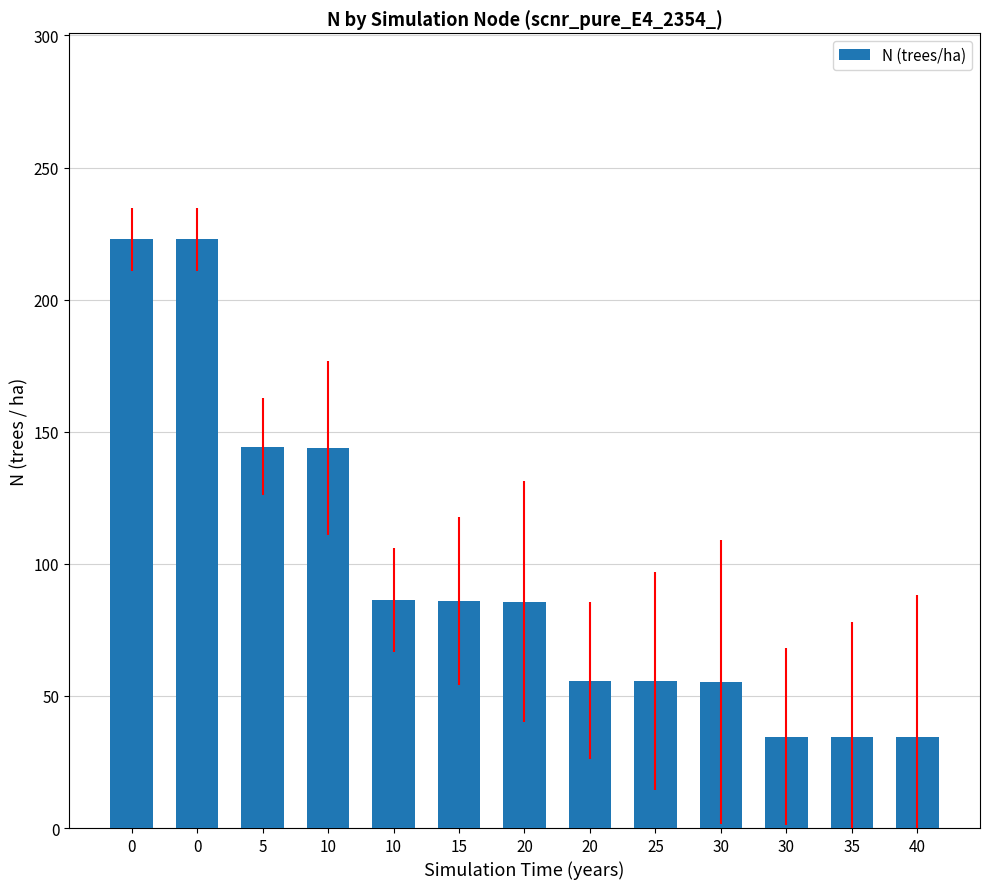

What is the minimum value shown in the chart?

34.3